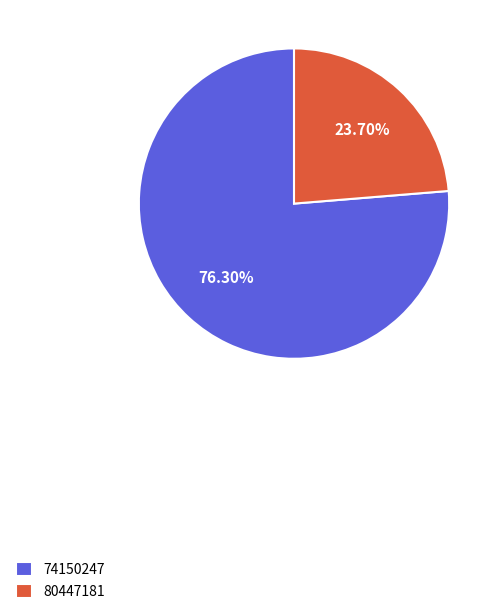

True or false: 80447181 accounts for 24% of the total.

True